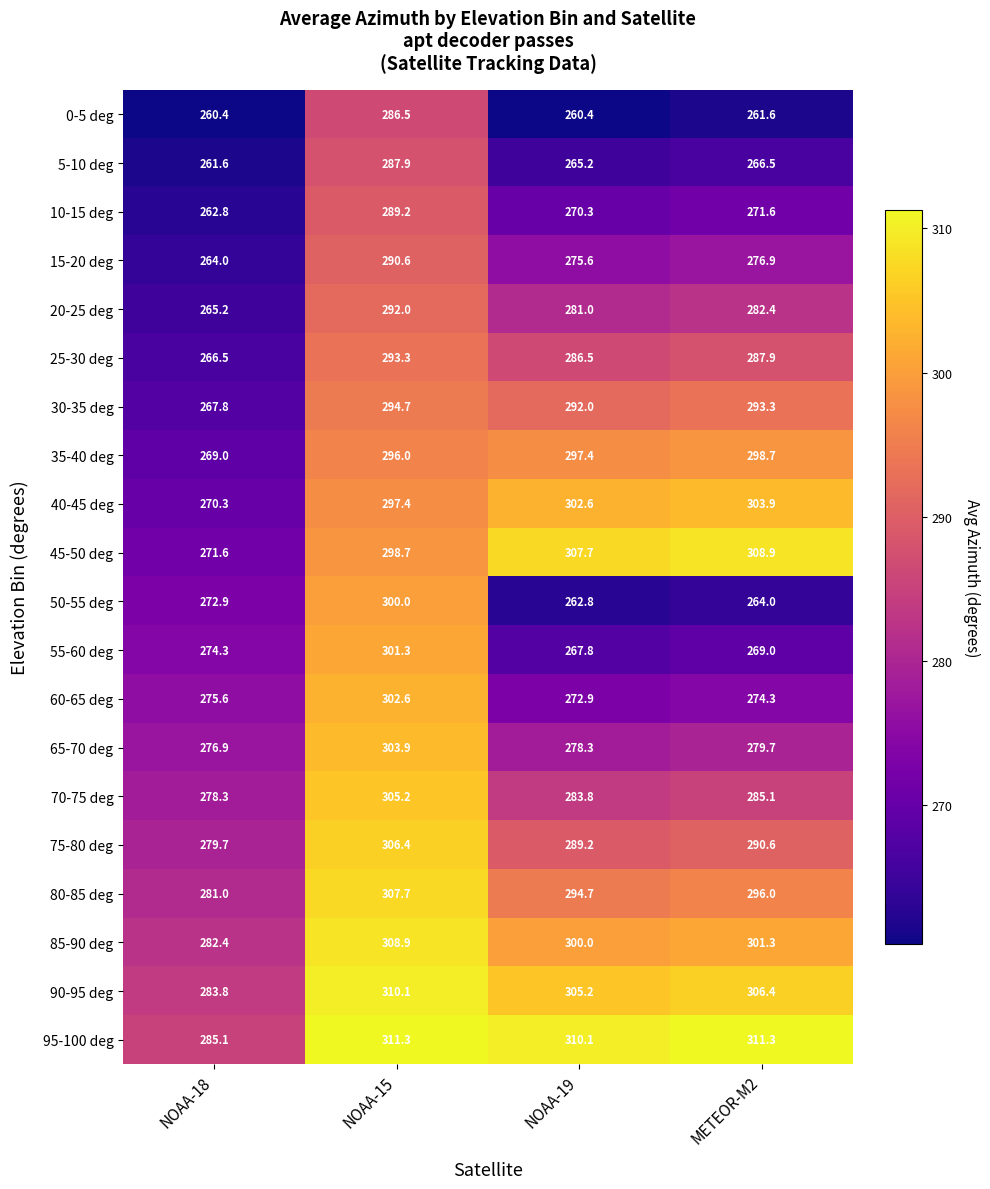

The value of 0-5 deg at NOAA-19 is 466.8. True or false?

False